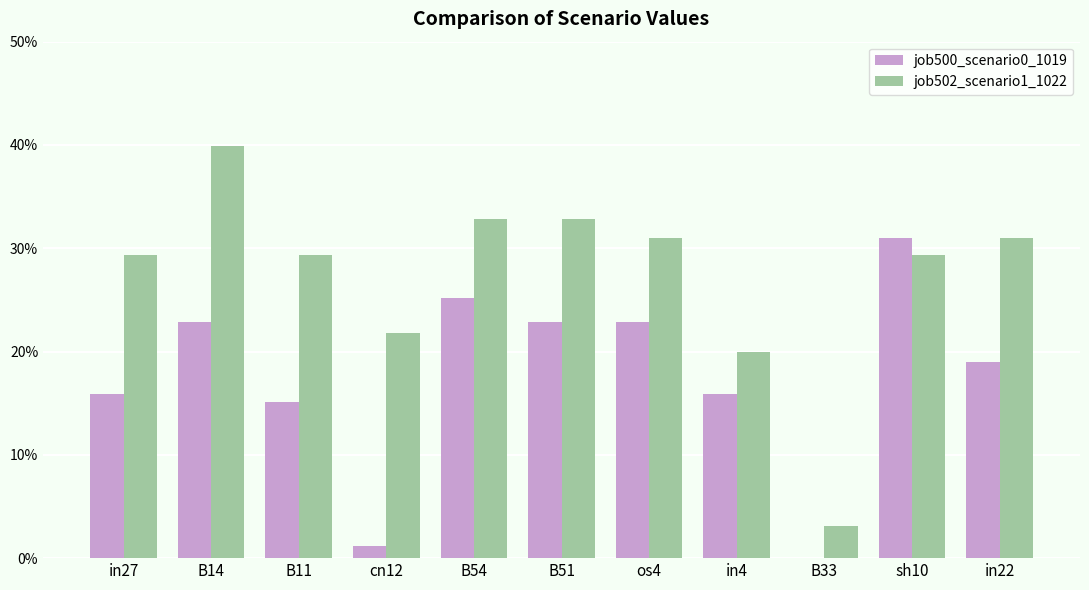

Where is job502_scenario1_1022 nearest to the value 0?

B33